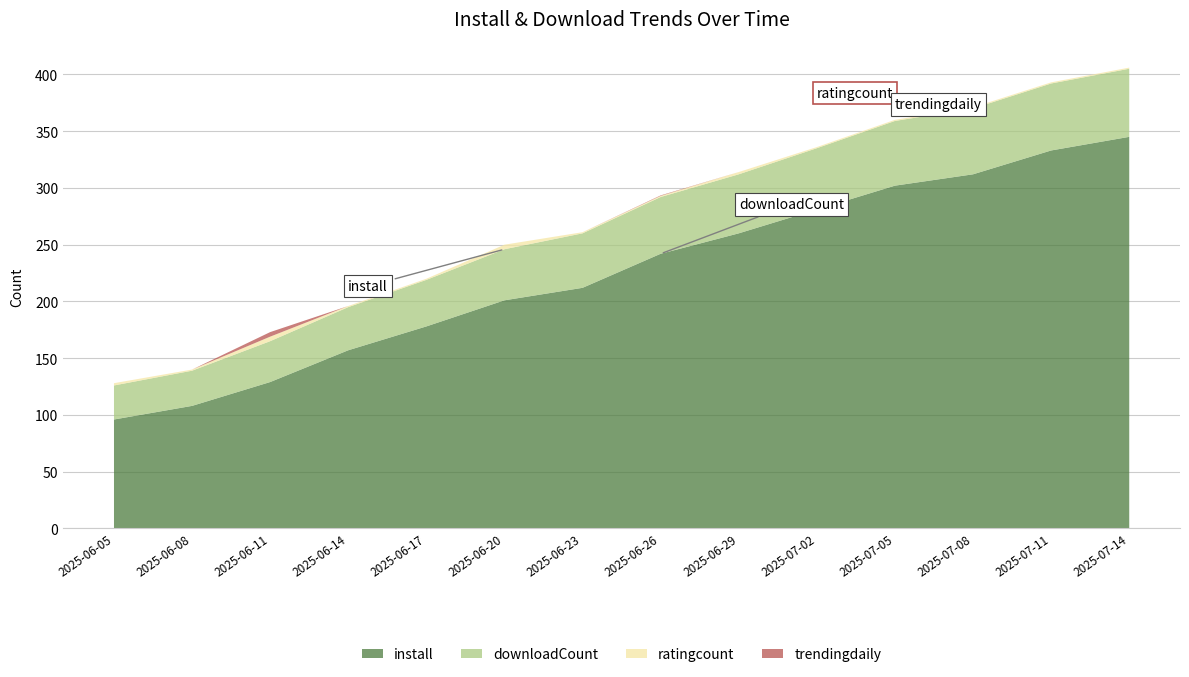

Reading left to right, what are all the values shown in this chart?

install: 2025-06-05=96.0	2025-06-08=108.0	2025-06-11=129.0	2025-06-14=157.0	2025-06-17=178.0	2025-06-20=201.0	2025-06-23=212.0	2025-06-26=242.0	2025-06-29=260.0	2025-07-02=281.0	2025-07-05=302.0	2025-07-08=312.0	2025-07-11=333.0	2025-07-14=345.0
downloadCount: 2025-06-05=30.0	2025-06-08=31.0	2025-06-11=36.0	2025-06-14=38.0	2025-06-17=41.0	2025-06-20=45.0	2025-06-23=48.0	2025-06-26=50.0	2025-06-29=52.0	2025-07-02=54.0	2025-07-05=57.0	2025-07-08=58.0	2025-07-11=59.0	2025-07-14=60.0
ratingcount: 2025-06-05=2.0	2025-06-08=1.0	2025-06-11=4.0	2025-06-14=1.0	2025-06-17=1.0	2025-06-20=4.0	2025-06-23=1.0	2025-06-26=1.0	2025-06-29=2.0	2025-07-02=1.0	2025-07-05=1.0	2025-07-08=1.0	2025-07-11=1.0	2025-07-14=1.0
trendingdaily: 2025-06-05=0.0	2025-06-08=0.0	2025-06-11=4.0	2025-06-14=0.0	2025-06-17=0.0	2025-06-20=0.0	2025-06-23=0.0	2025-06-26=0.4	2025-06-29=0.0	2025-07-02=0.0	2025-07-05=0.0	2025-07-08=0.0	2025-07-11=0.0	2025-07-14=0.0